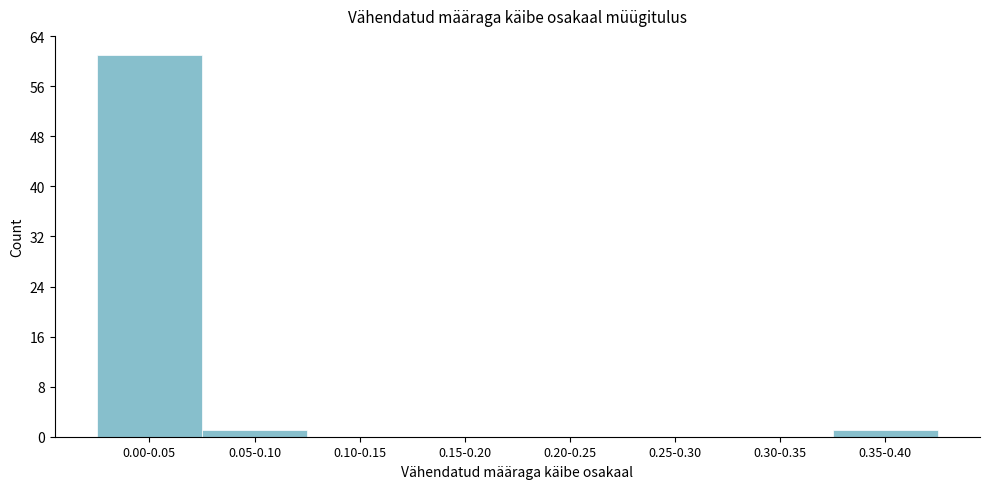

Reading right to left, transcribe all the data shown in this chart.

0.35-0.40=1	0.30-0.35=0	0.25-0.30=0	0.20-0.25=0	0.15-0.20=0	0.10-0.15=0	0.05-0.10=1	0.00-0.05=61